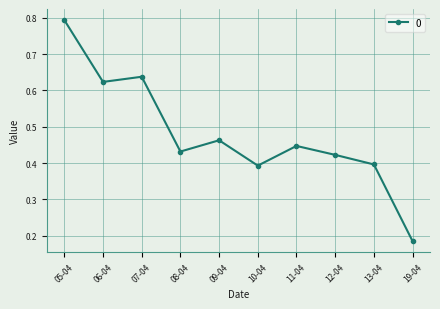

What is the sum of all values?

4.8